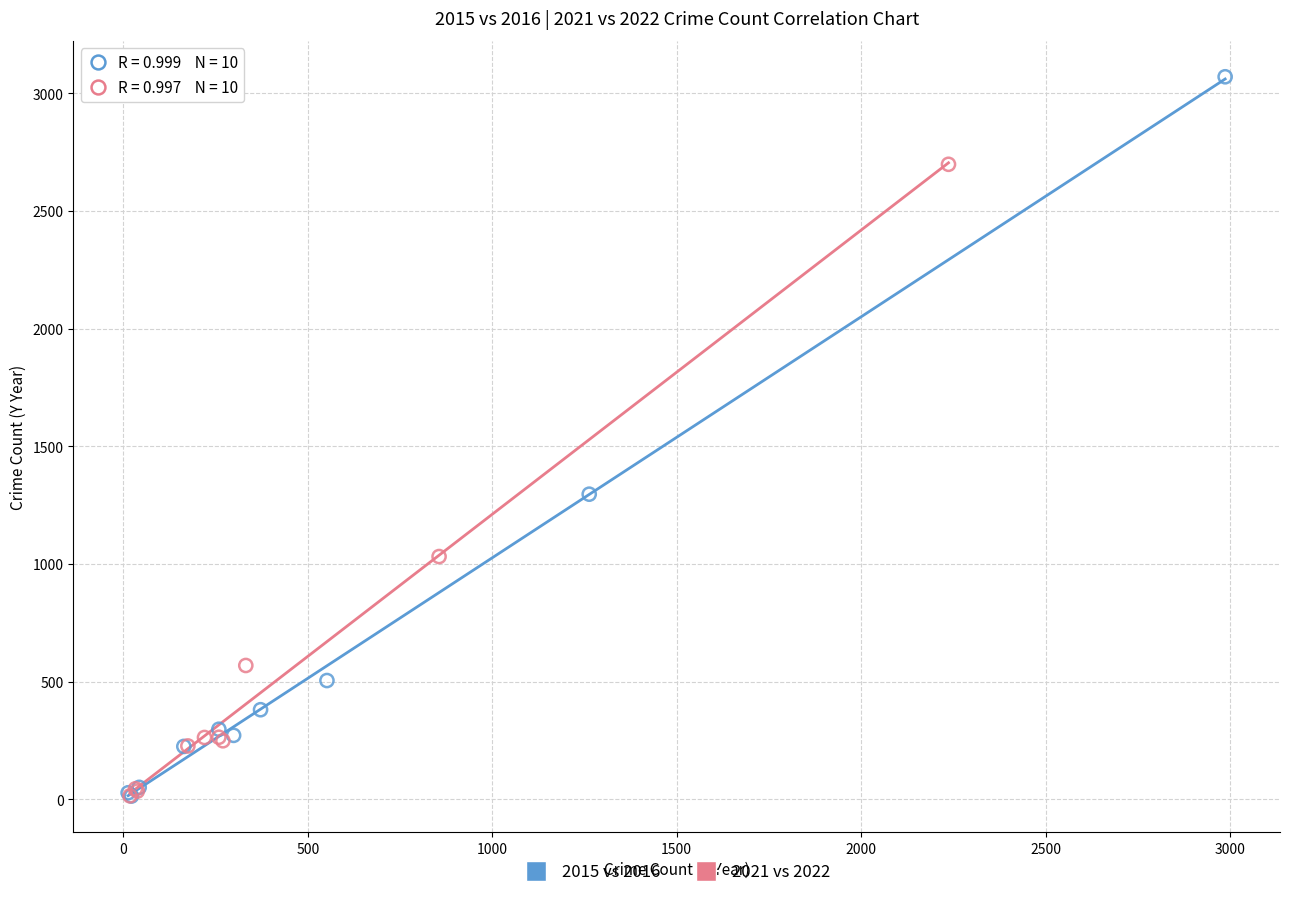

What are all the series names shown in the legend?

2015 vs 2016, 2021 vs 2022